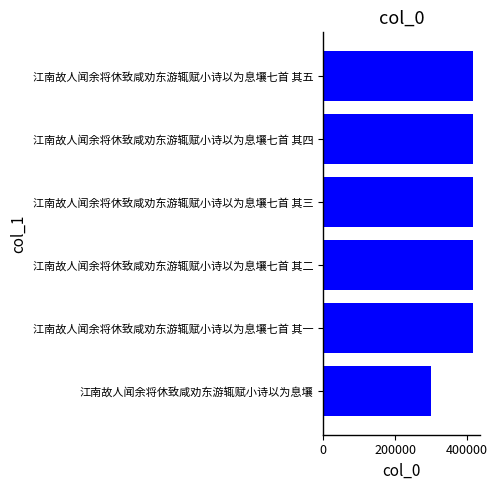

What is the difference between the maximum and minimum values?

113730